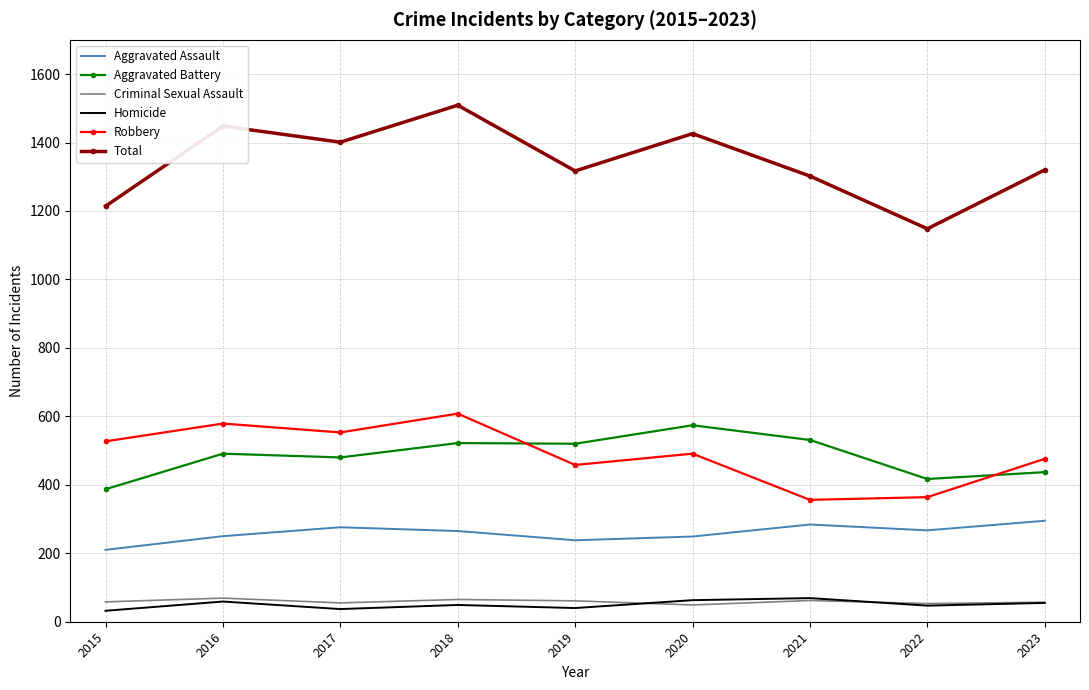

The Total series shows 1448 at 2016. True or false?

True